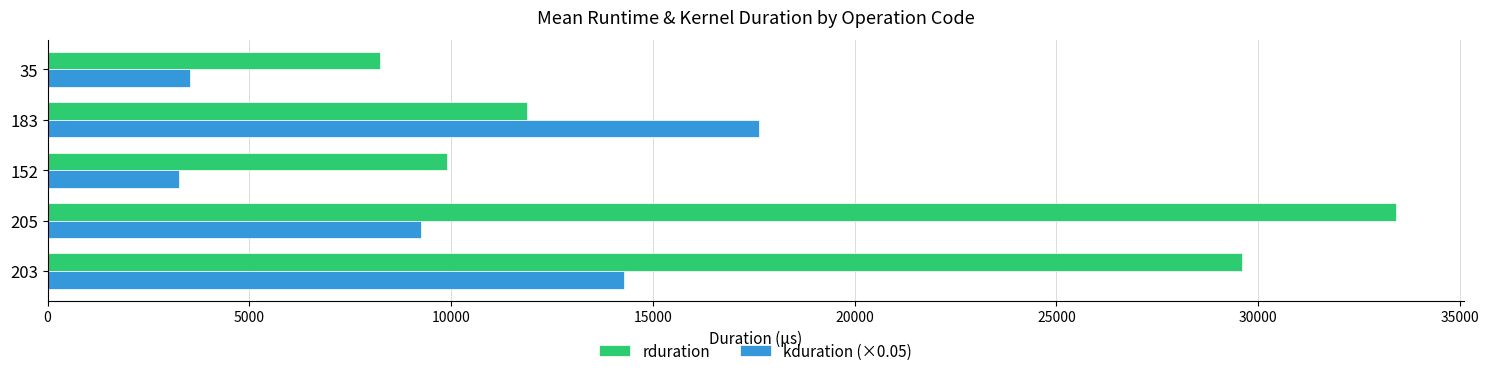

Which series has the largest total across all categories?

rduration